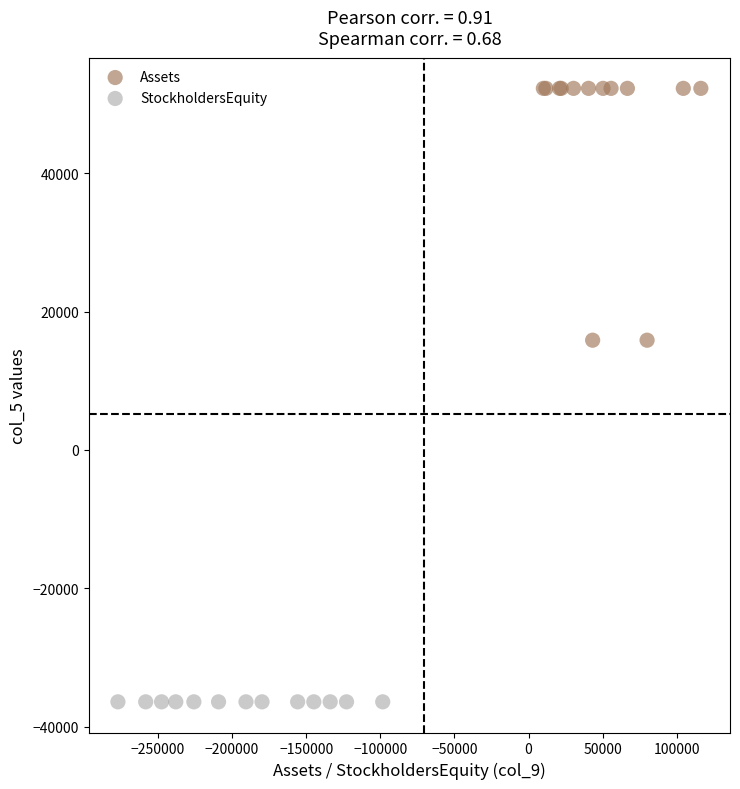

Which series contains the lowest Y value?

StockholdersEquity